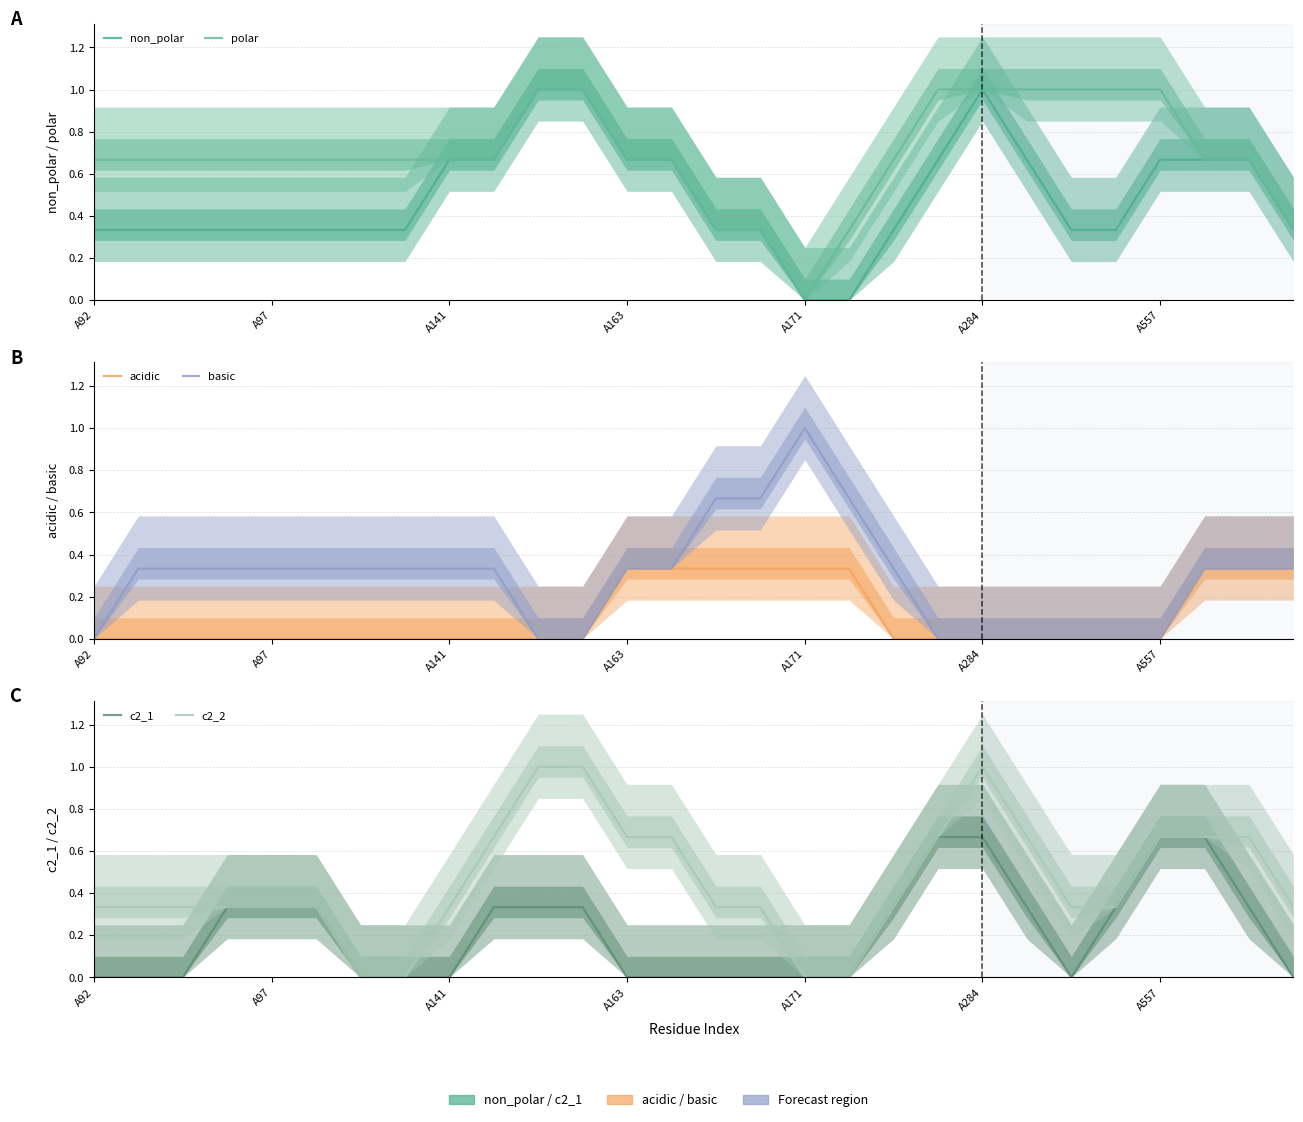

True or false: polar and c2_2 intersect in this chart.

False